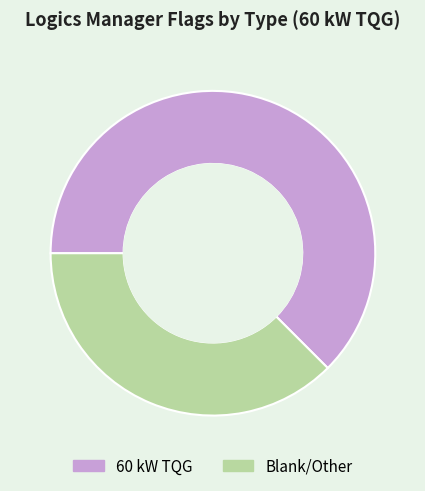

Rank the categories by value from highest to lowest.

60 kW TQG, Blank/Other